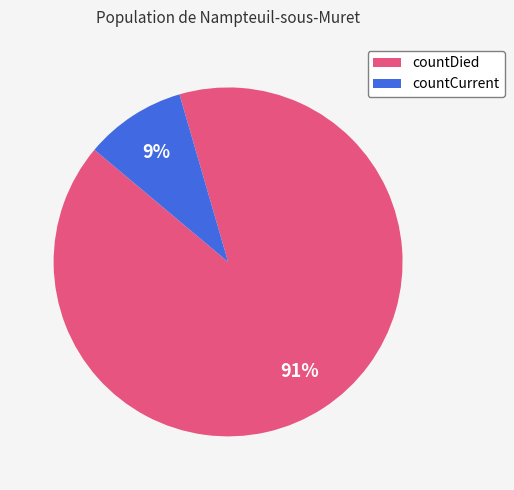

How many segments does this pie chart have?

2